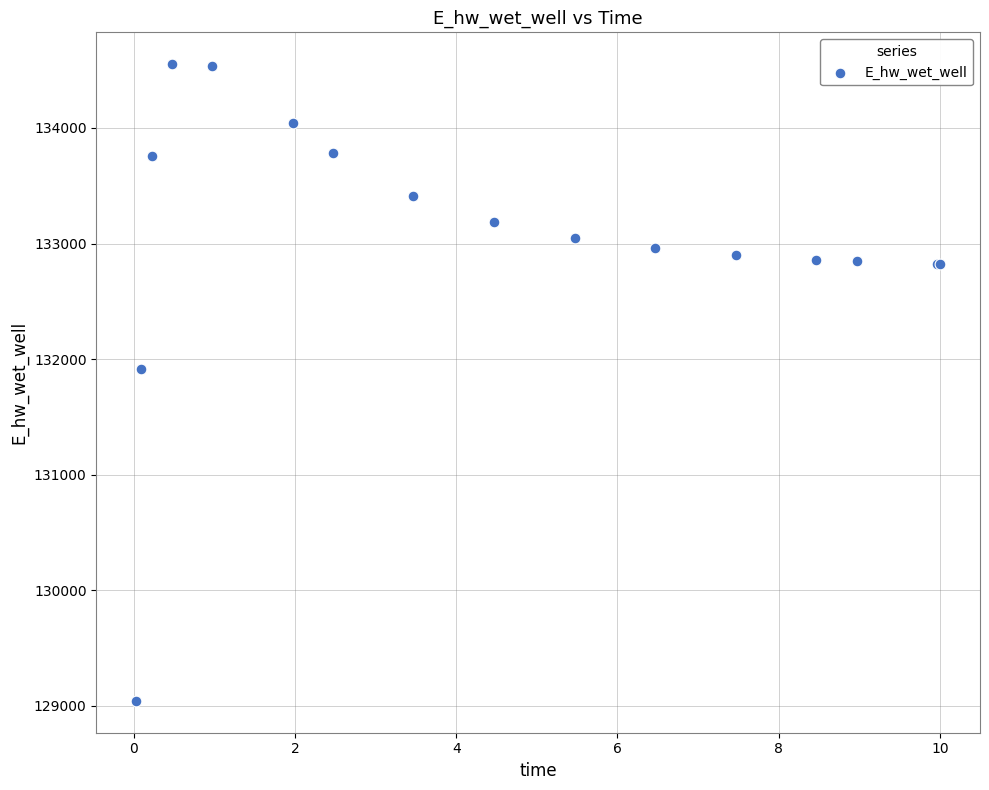

What Y value in the scatter plot is closest to 131796?

131916.6